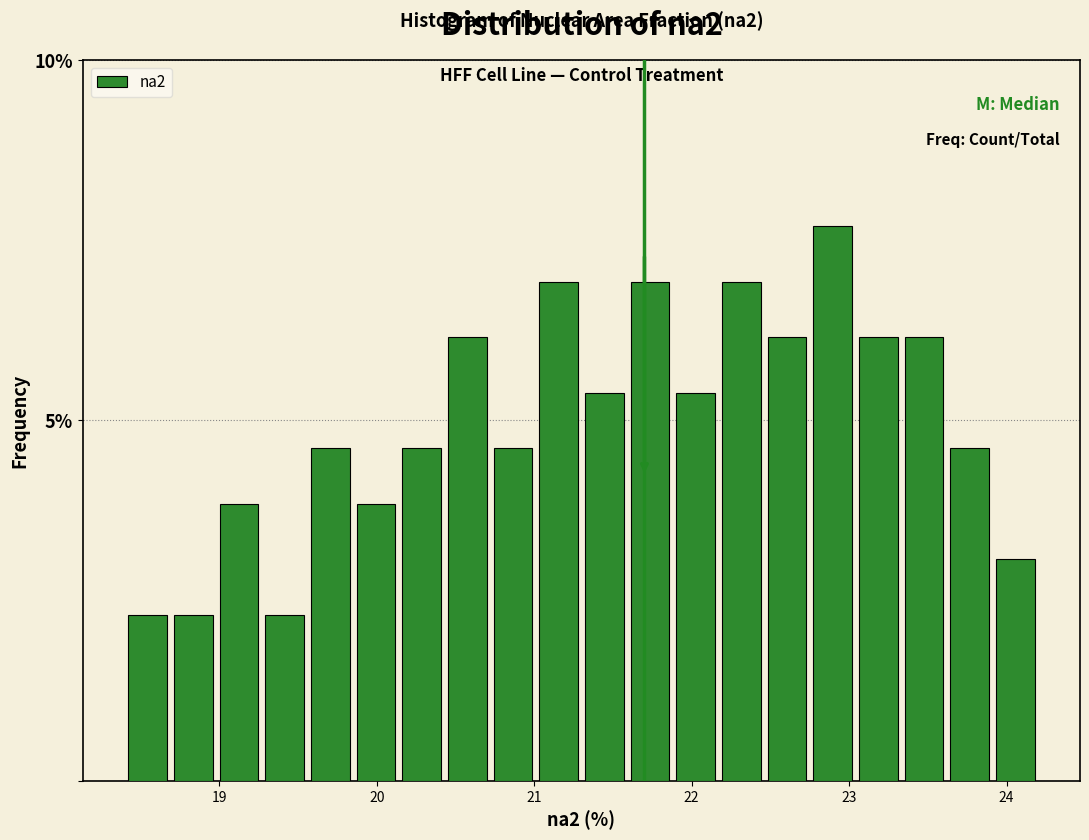

Around what value on the x-axis is the tallest bar? Give the approximate position of its centre, as read against the axis.

22.9